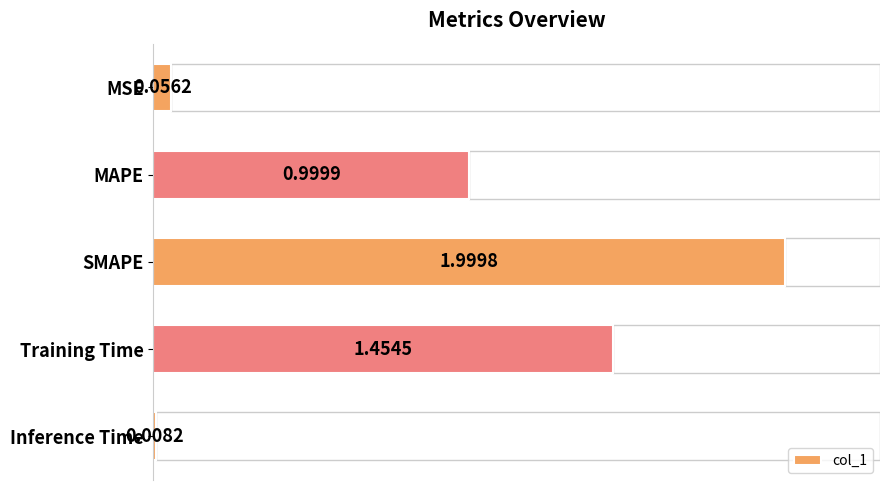

Rank the categories by col_1 value from highest to lowest.

SMAPE, Training Time, MAPE, MSE, Inference Time